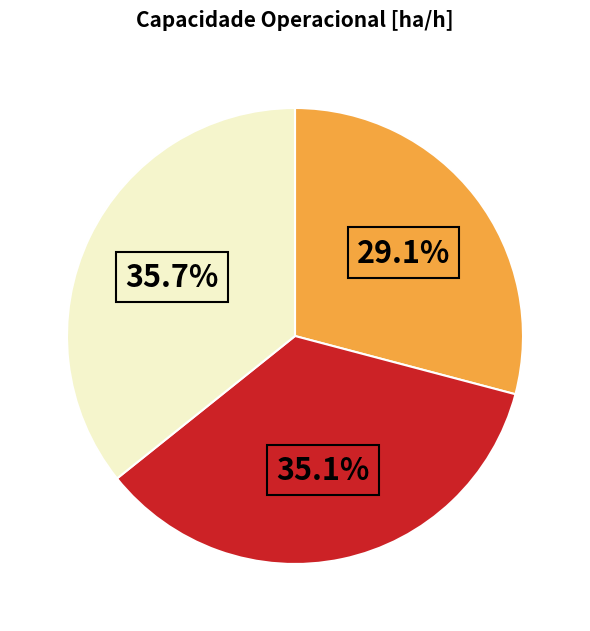

To the nearest percent, what is the average slice percentage?

33%